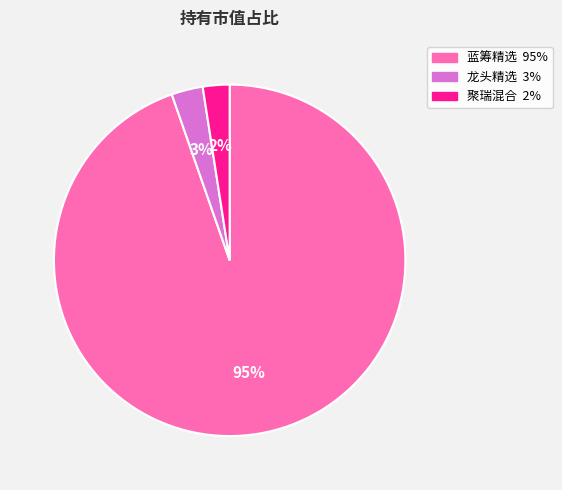

Does any single category account for the majority?

Yes